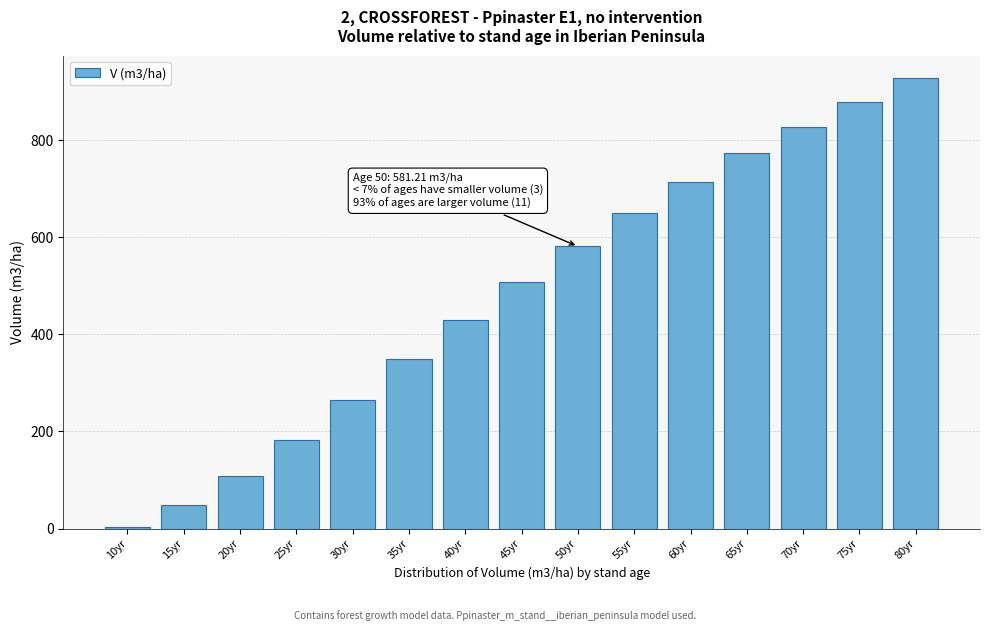

Reading left to right, what are all the values shown in this chart?

10yr=2.4	15yr=48.5	20yr=108.3	25yr=183.3	30yr=265.3	35yr=348.7	40yr=430.1	45yr=507.9	50yr=581.2	55yr=649.8	60yr=713.7	65yr=773.1	70yr=828.3	75yr=879.6	80yr=927.4